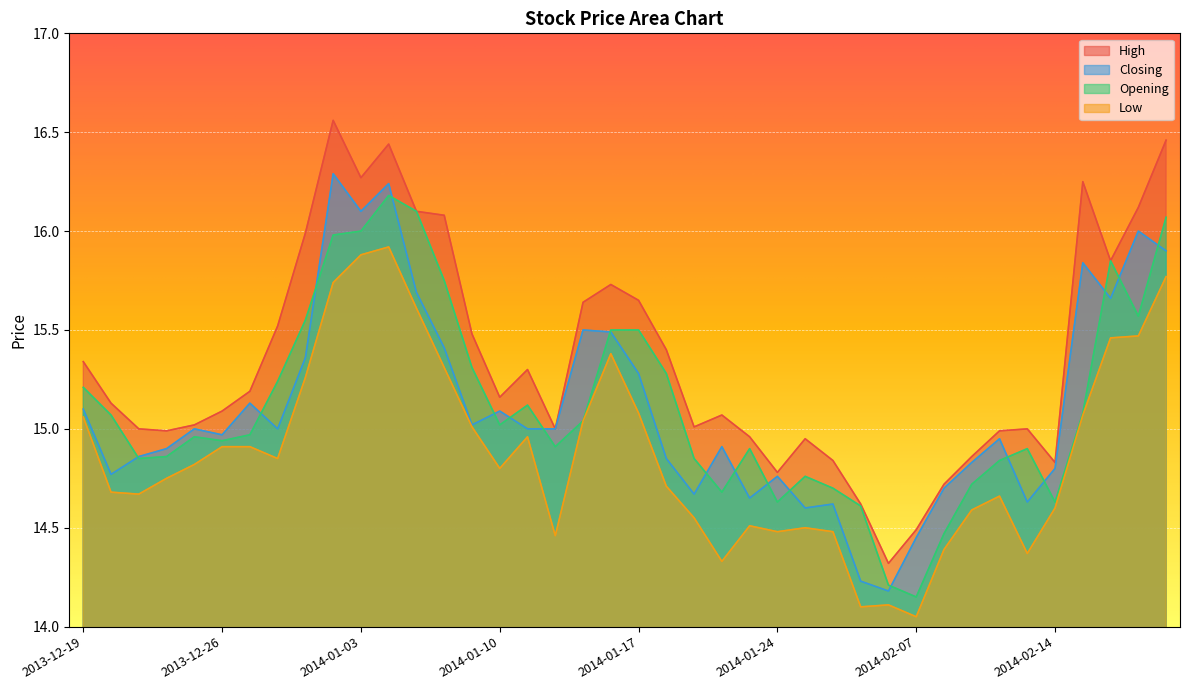

True or false: Opening has a value of 26.5 at 2014-02-18.

False